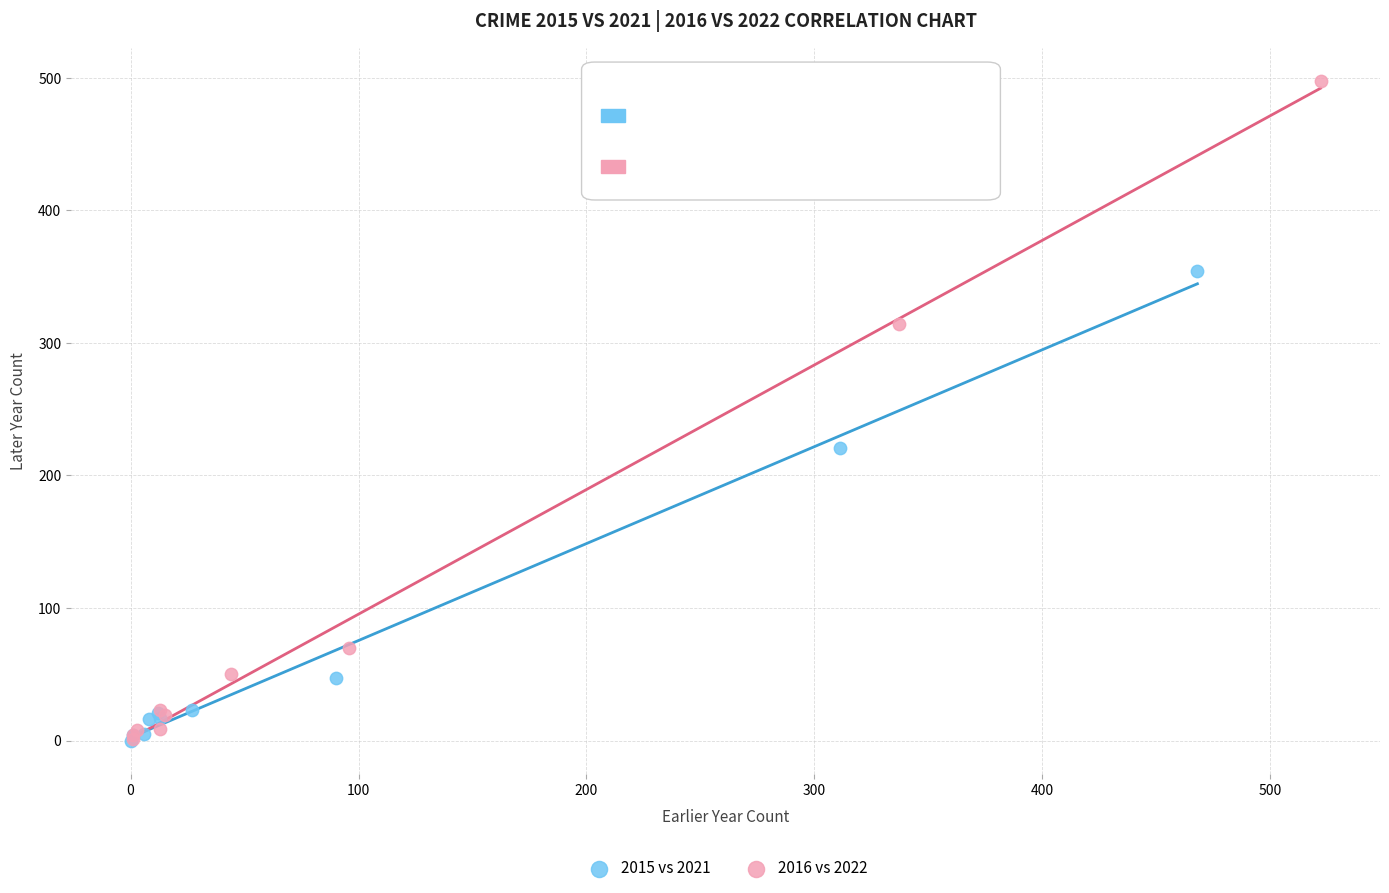

Which series reaches the maximum Y coordinate?

2016 vs 2022